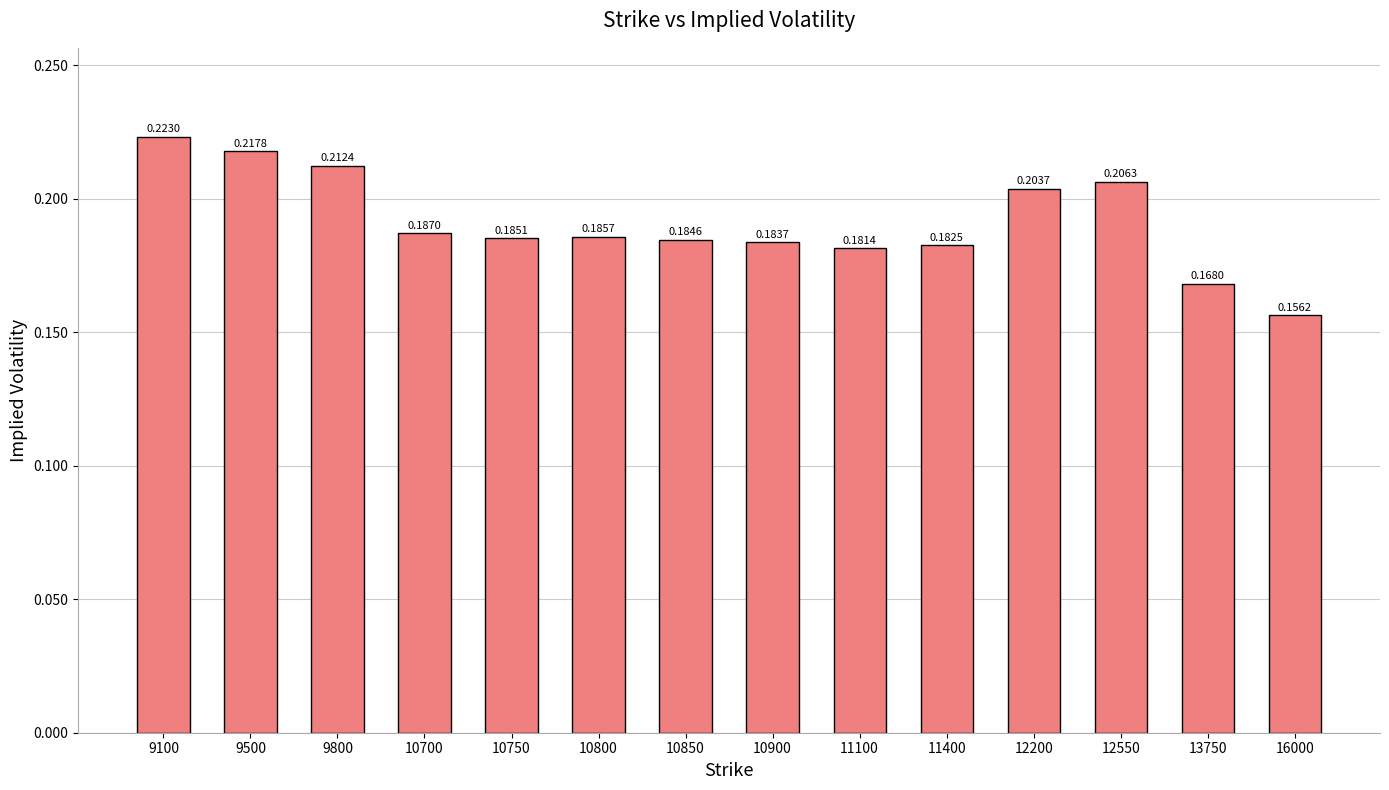

List the labels in order of value, largest first.

9100, 9500, 9800, 12550, 12200, 10700, 10800, 10750, 10850, 10900, 11400, 11100, 13750, 16000